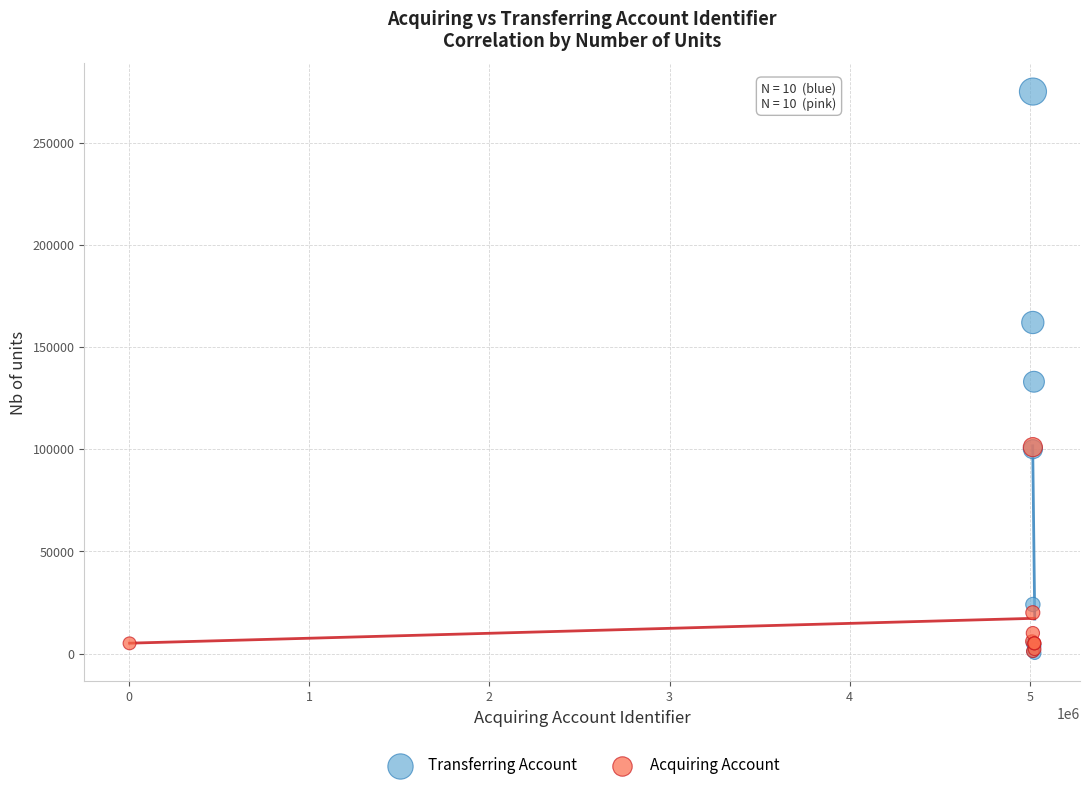

Which series reaches the maximum Y coordinate?

Transferring Account